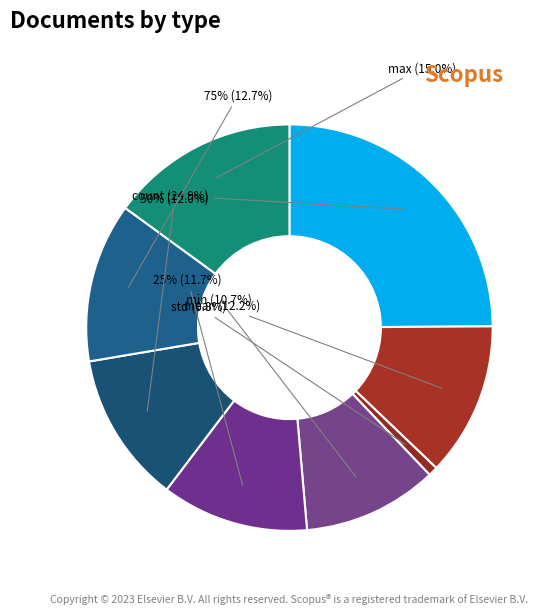

What percentage is the 25% slice, to the nearest percent?

12%